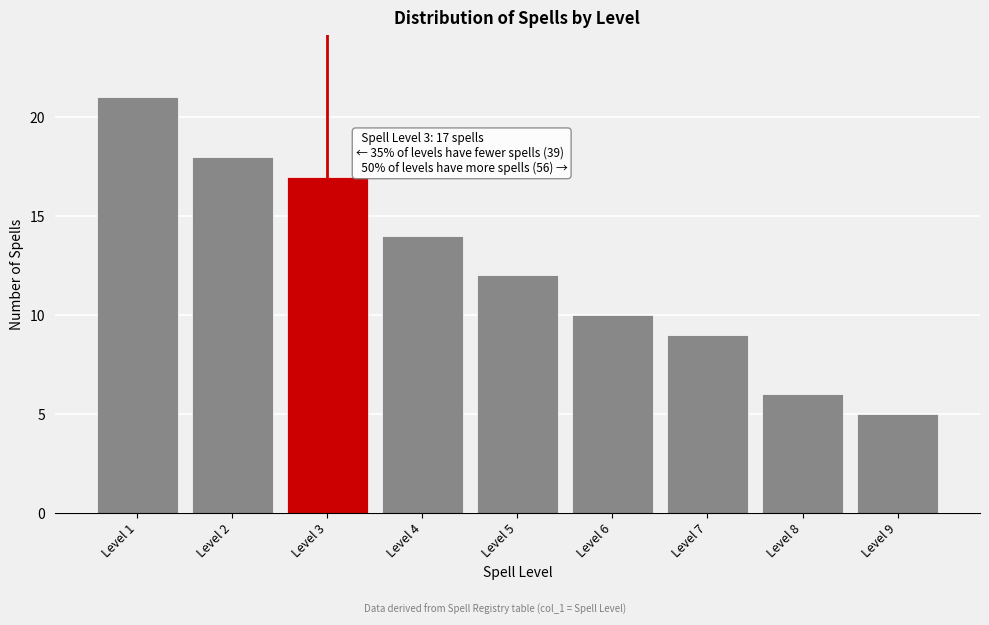

Reading left to right, what are all the values shown in this chart?

21	18	17	14	12	10	9	6	5